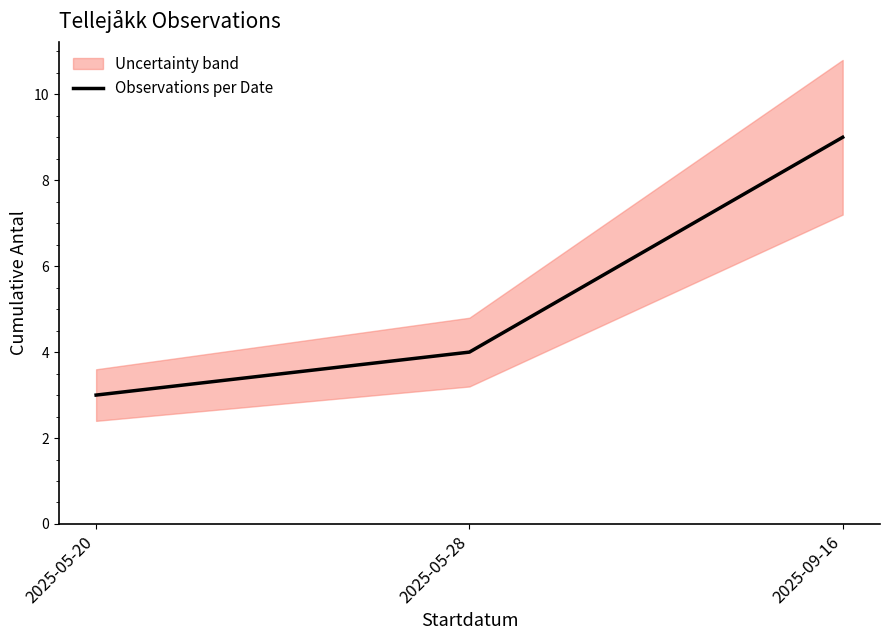

How many lines are shown in the chart?

1